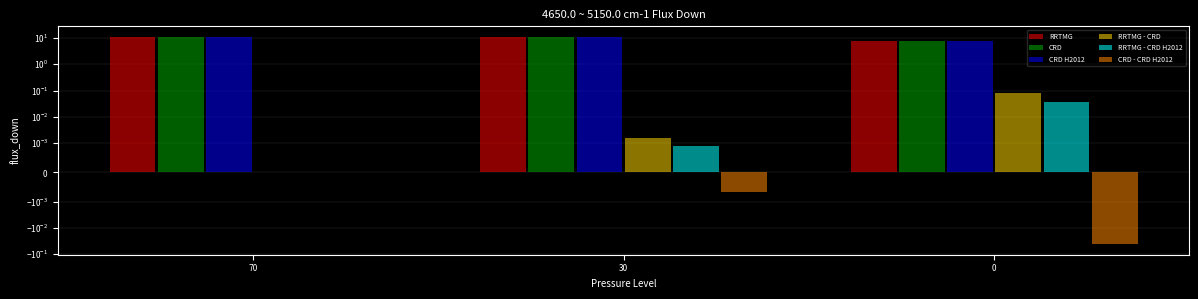

What is the sum of the RRTMG values at 70 and 0?

19.0